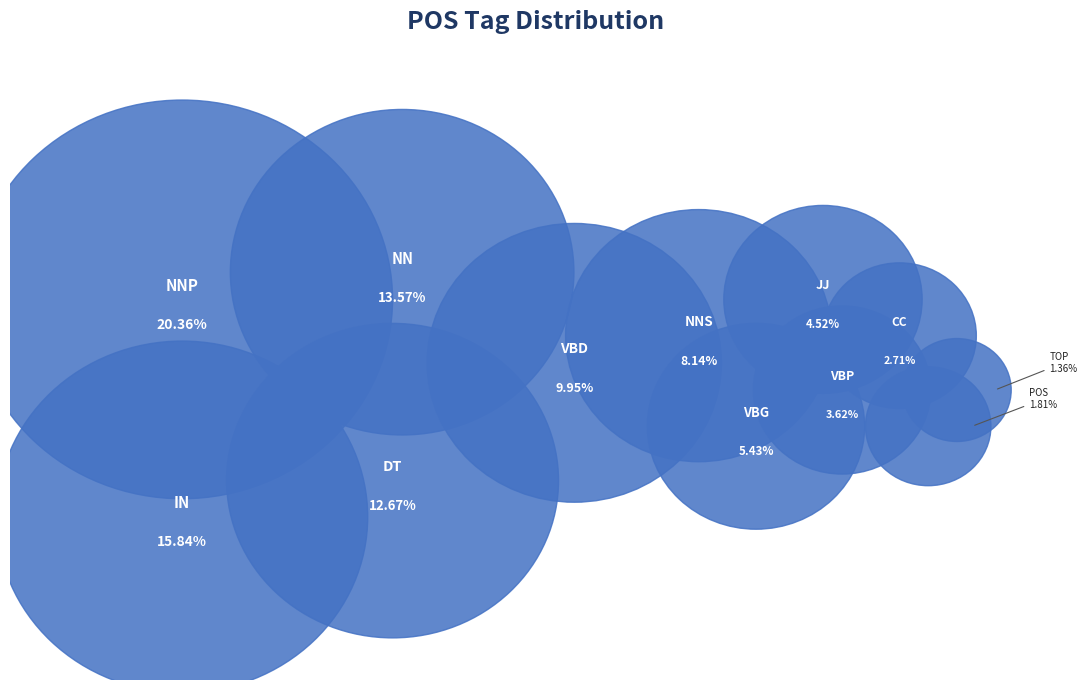

To the nearest percent, what is the average slice percentage?

8%